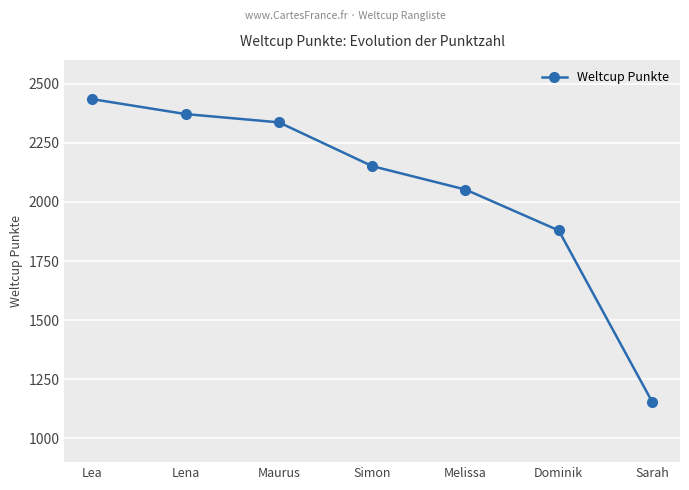

Reading left to right, what are all the values shown in this chart?

Lea=2434	Lena=2371	Maurus=2336	Simon=2151	Melissa=2052	Dominik=1879	Sarah=1156